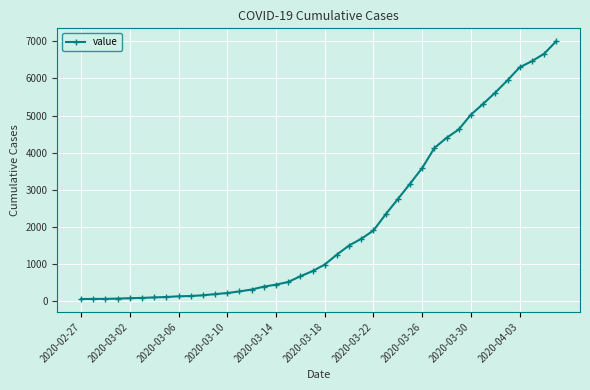

What is the average value?

2144